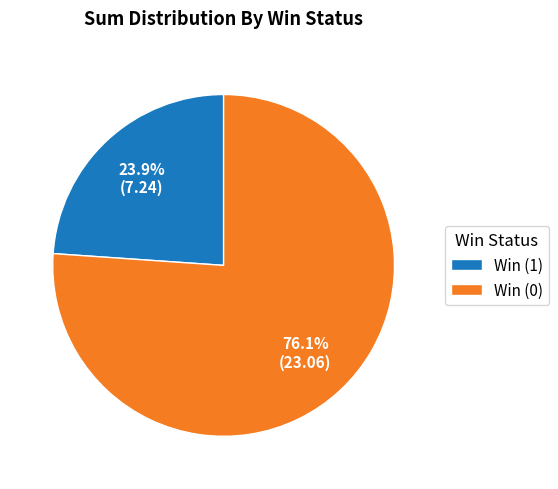

What percentage is NOT represented by Win (0)?

23.9%